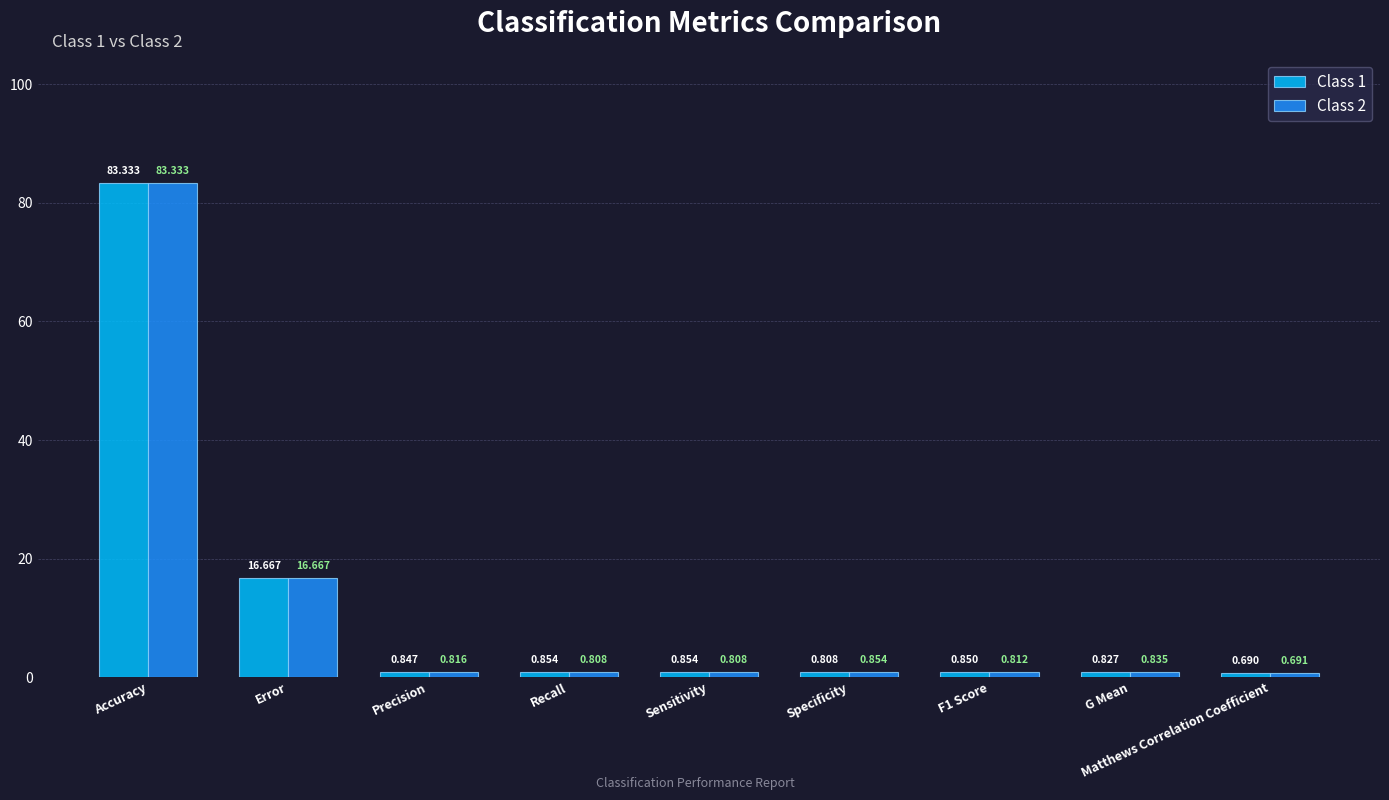

List the series in order of their overall mean, lowest first.

Class 2, Class 1